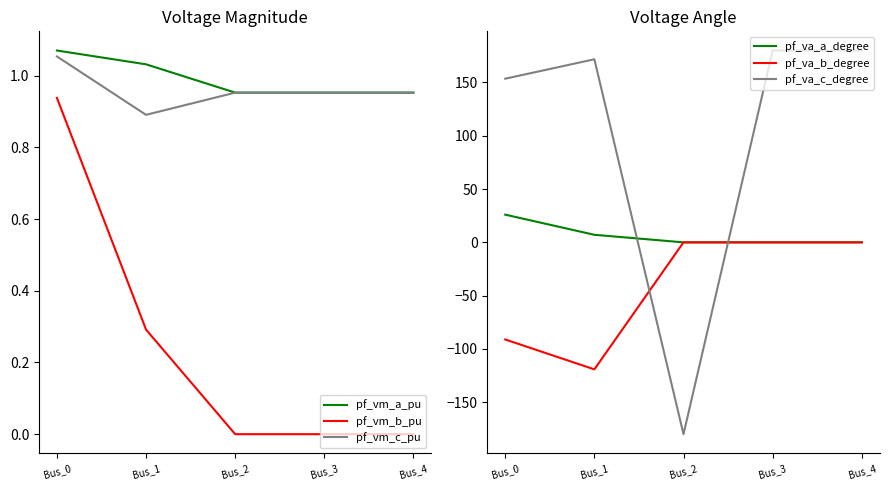

Is the value of pf_va_a_degree at Bus_0 greater than the value of pf_vm_c_pu at Bus_4?

Yes